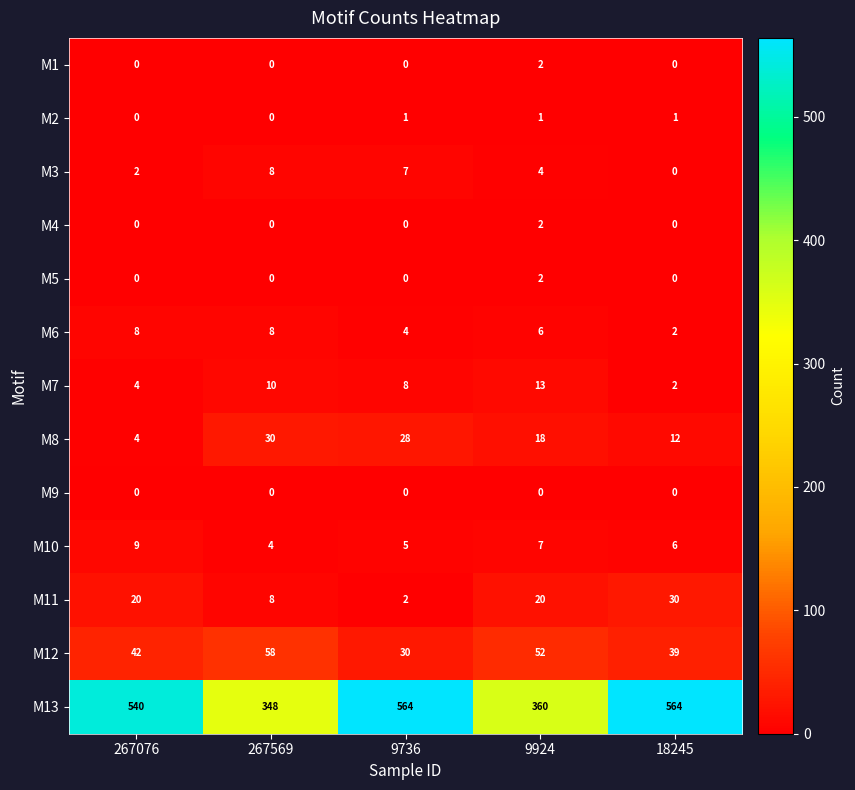

How many categories are shown in the chart?

5